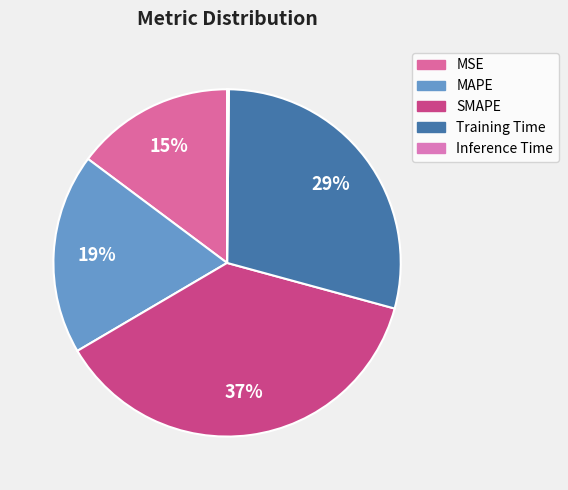

Which slice is the largest?

SMAPE